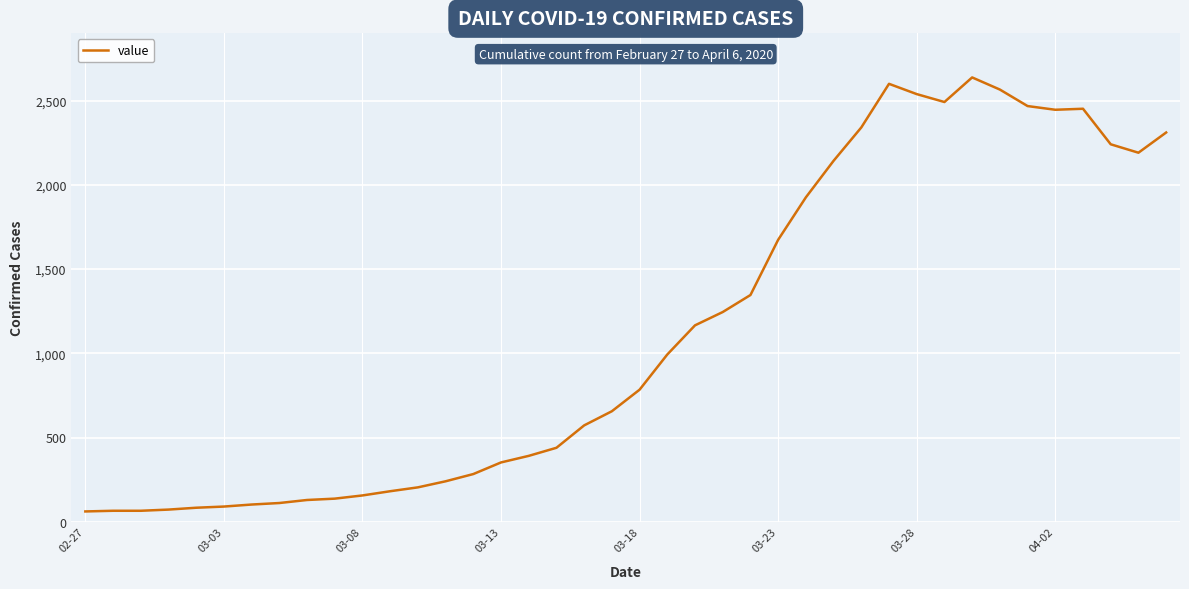

What is the greatest value displayed?

2638